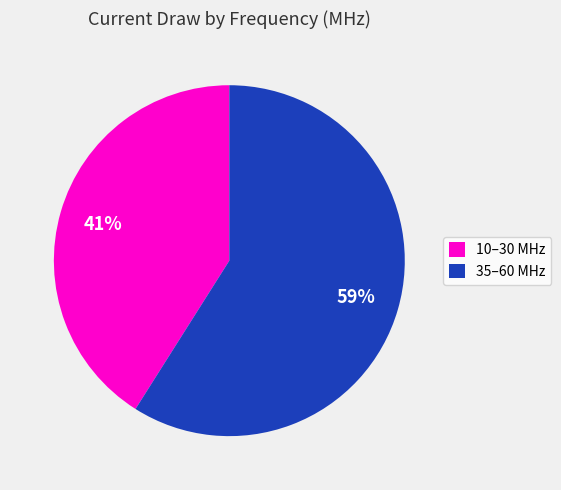

Combined, do 10–30 MHz and 35–60 MHz account for over 50%?

Yes